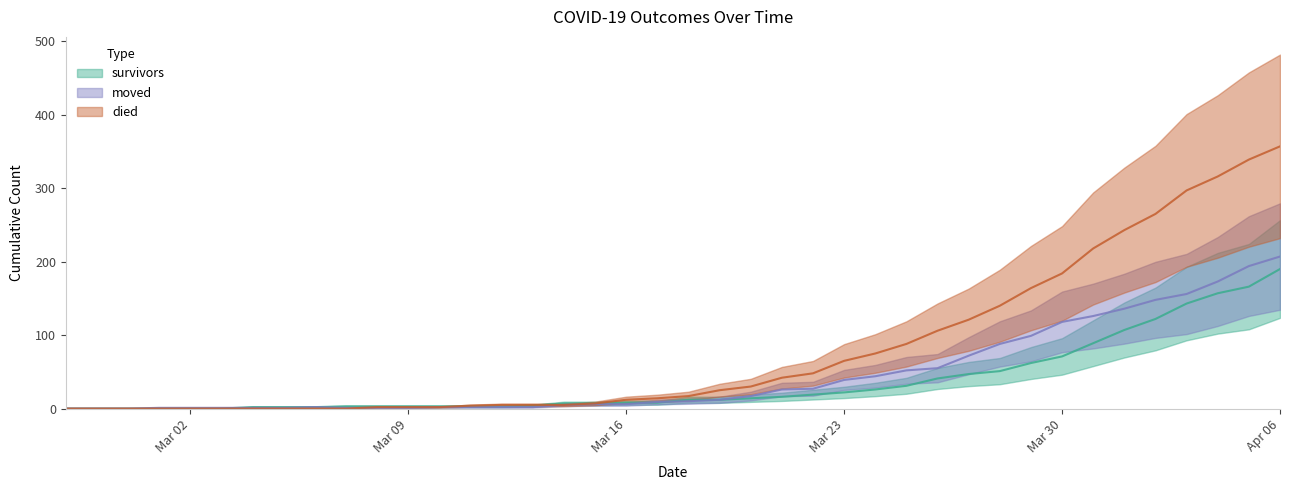

What position from the right is 2020-03-28?

10